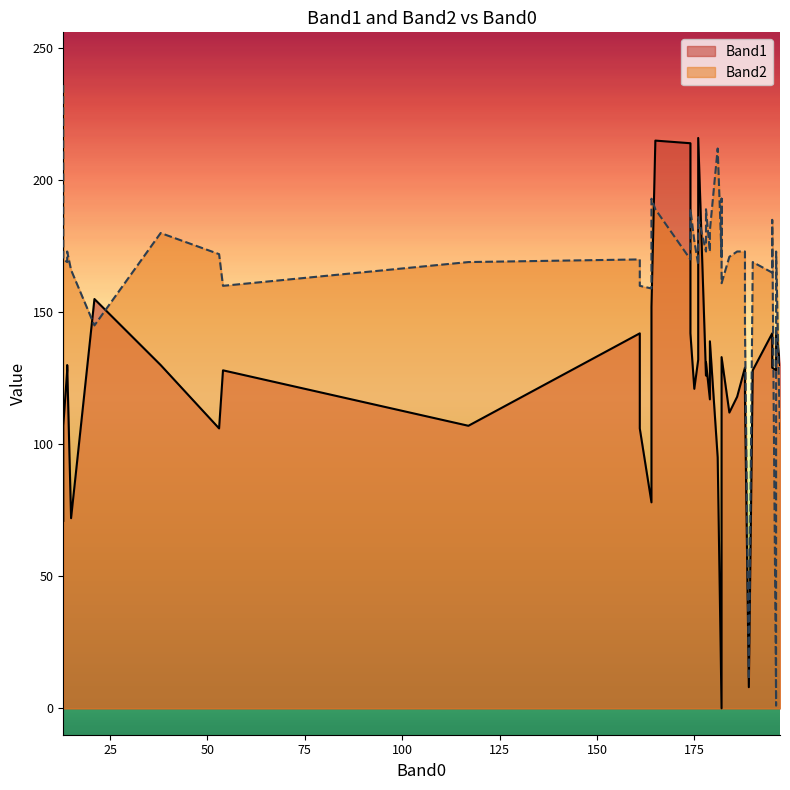

Reading right to left, list all the values displayed in this chart.

Band1: 39=130	38=118	37=142	36=121	35=214	34=118	33=152	32=133	31=73	30=143	29=155	28=131	27=139	26=107	25=129	24=215	23=106	22=128	21=95	20=117	19=112	18=130	17=0	16=128	15=106	14=130	13=118	12=142	11=216	10=142	9=126	8=71	7=72	6=128	5=107	4=78	3=129	2=128	1=132	0=8
Band2: 39=173	38=145	37=189	36=177	35=170	34=173	33=193	32=161	31=193	30=173	29=145	28=189	27=181	26=170	25=185	24=189	23=172	22=169	21=212	20=173	19=171	18=104	17=171	16=169	15=160	14=180	13=172	12=170	11=186	10=165	9=173	8=236	7=166	6=1	5=169	4=159	3=173	2=160	1=168	0=11